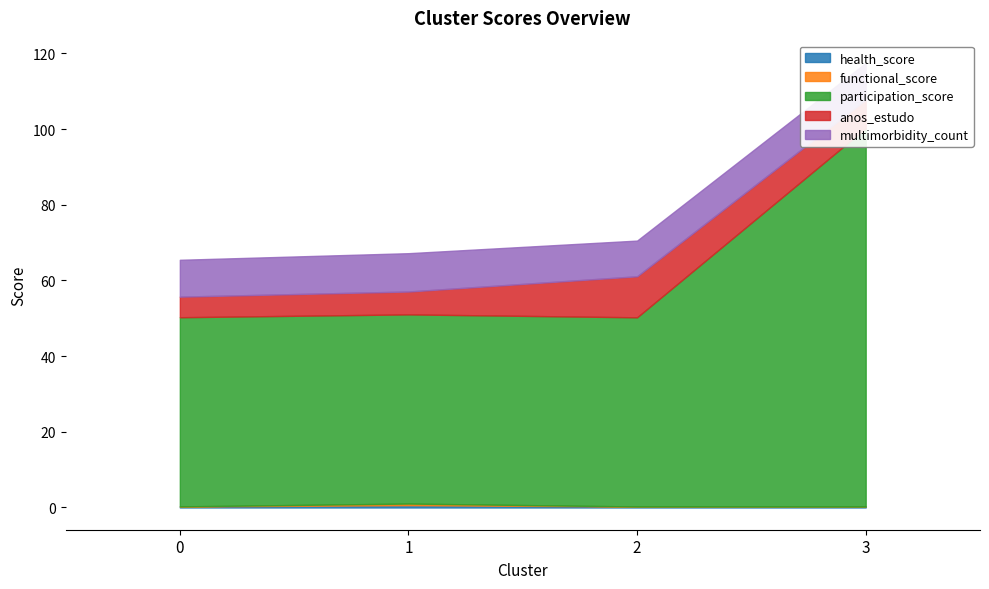

Which label corresponds to the smallest value in the chart?

3